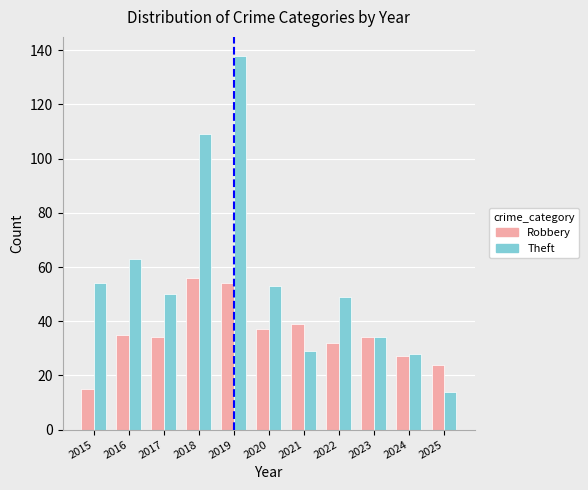

Reading left to right, transcribe all the data shown in this chart.

Robbery: 15	35	34	56	54	37	39	32	34	27	24
Theft: 54	63	50	109	138	53	29	49	34	28	14